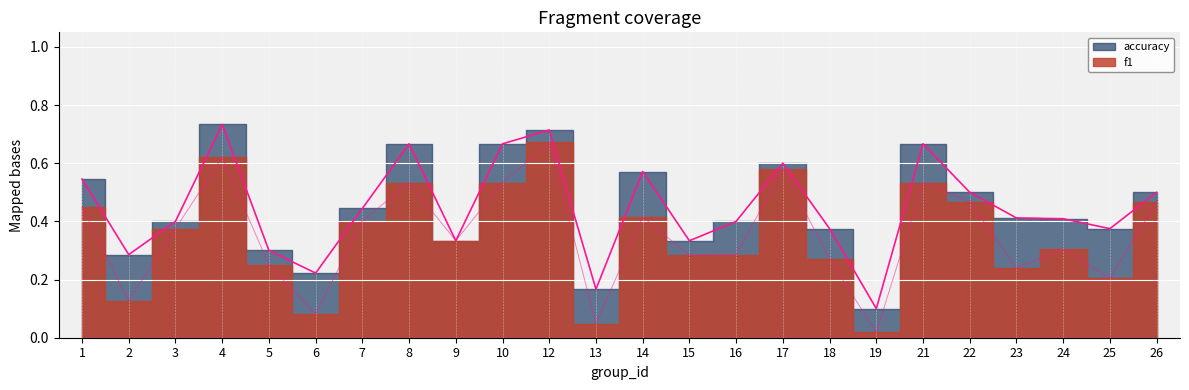

Reading right to left, extract all data points from this chart.

f1: 26=0.5	25=0.2	24=0.3	23=0.2	22=0.5	21=0.5	19=0.0	18=0.3	17=0.6	16=0.3	15=0.3	14=0.4	13=0.0	12=0.7	10=0.5	9=0.3	8=0.5	7=0.4	6=0.1	5=0.3	4=0.6	3=0.4	2=0.1	1=0.4
accuracy: 26=0.5	25=0.4	24=0.4	23=0.4	22=0.5	21=0.7	19=0.1	18=0.4	17=0.6	16=0.4	15=0.3	14=0.6	13=0.2	12=0.7	10=0.7	9=0.3	8=0.7	7=0.4	6=0.2	5=0.3	4=0.7	3=0.4	2=0.3	1=0.5